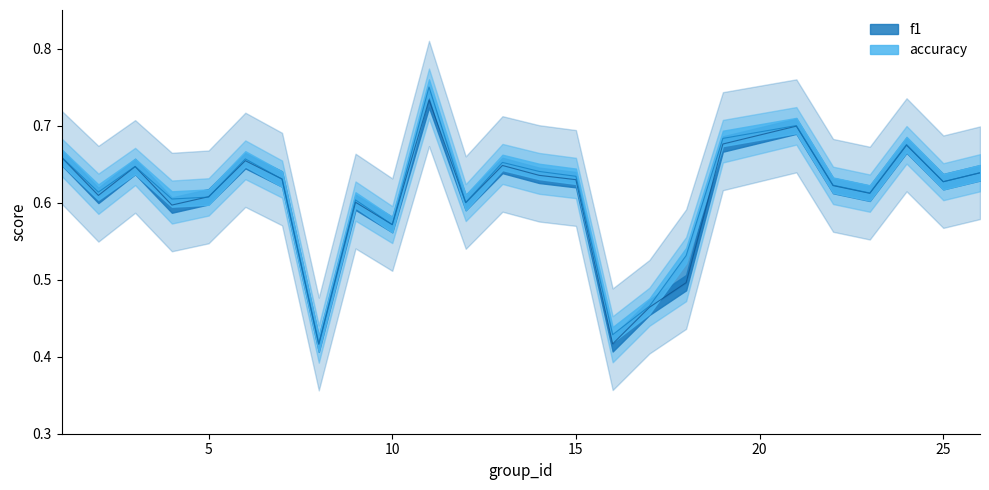

What is the sum of all f1 values?

15.2